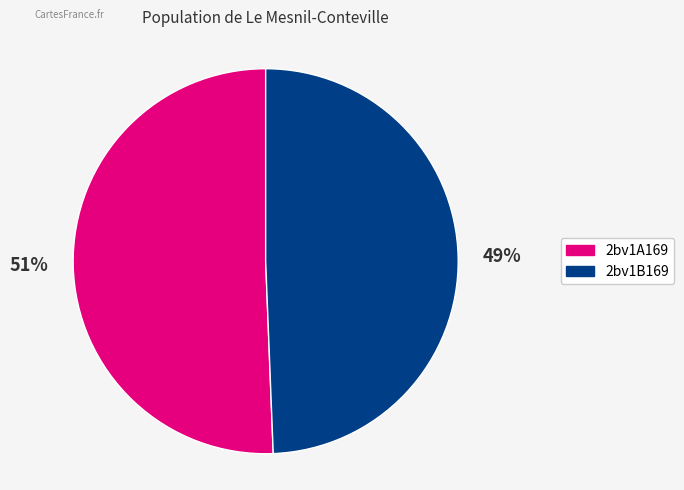

The 2bv1B169 slice represents 49% of the pie. True or false?

True